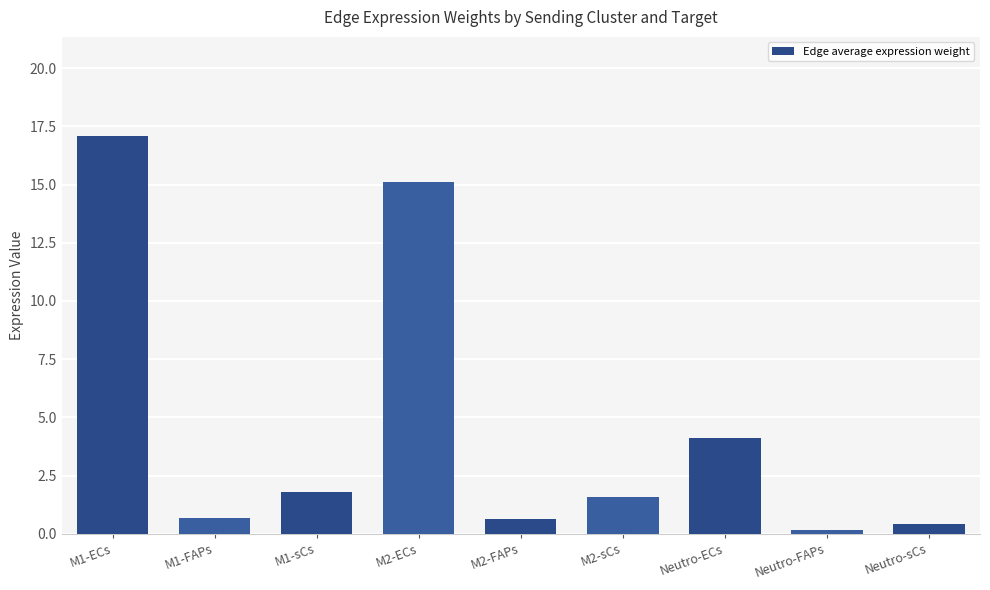

At which label does the data first exceed 1?

M1-ECs